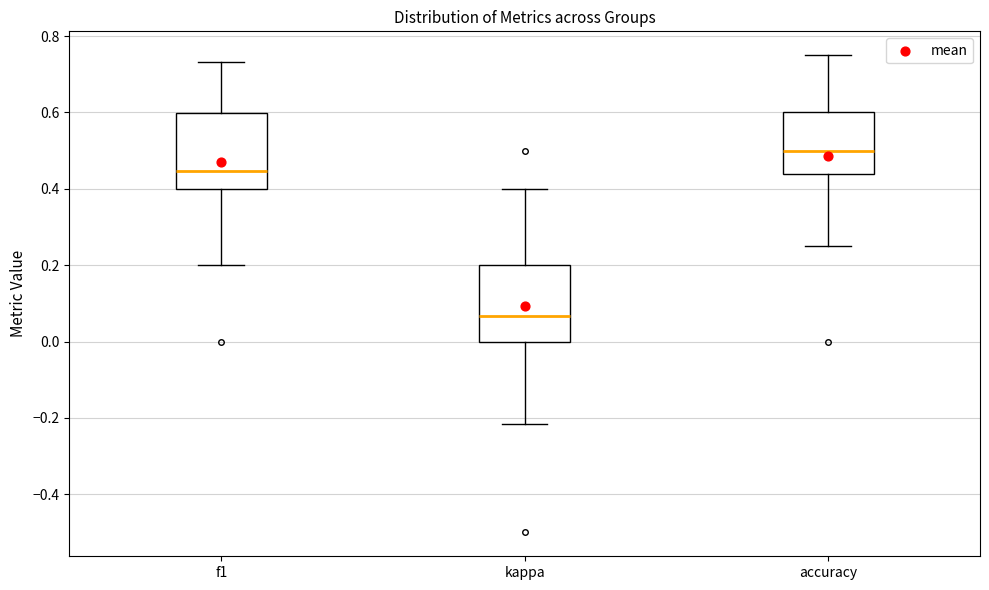

Where does the lower whisker of the box for accuracy end on the y-axis? The values are not printed on the chart, so give them approximately, as read against the axis.

0.26